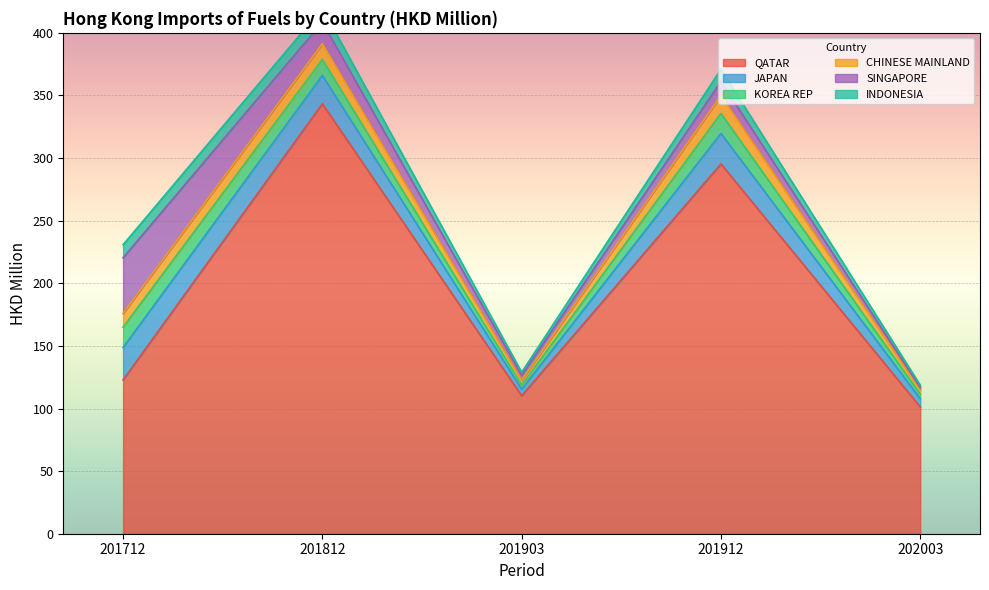

Reading left to right, extract all data points from this chart.

QATAR: 201712=122.9	201812=343.4	201903=110.2	201912=295.3	202003=101.2
JAPAN: 201712=25.8	201812=22.6	201903=5.3	201912=24.4	202003=6.6
KOREA REP: 201712=16.2	201812=12.7	201903=3.2	201912=16.0	202003=3.6
CHINESE MAINLAND: 201712=11.0	201812=12.6	201903=3.8	201912=14.2	202003=3.4
SINGAPORE: 201712=44.5	201812=17.3	201903=4.1	201912=11.2	202003=1.9
INDONESIA: 201712=10.4	201812=11.1	201903=2.4	201912=9.8	202003=1.9